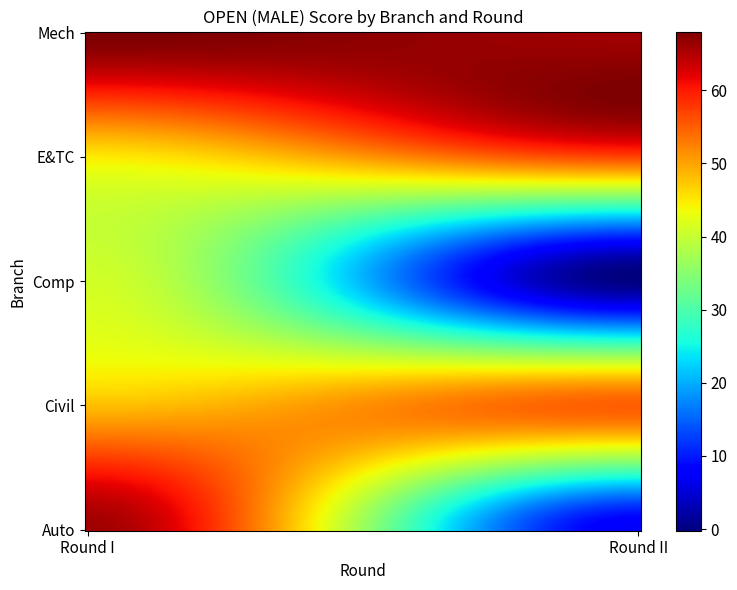

Reading left to right, what are all the values shown in this chart?

Auto: Round I=66	Round II=7
Civil: Round I=48	Round II=55
Comp: Round I=41	Round II=0
E&TC: Round I=45	Round II=57
Mech: Round I=68	Round II=66